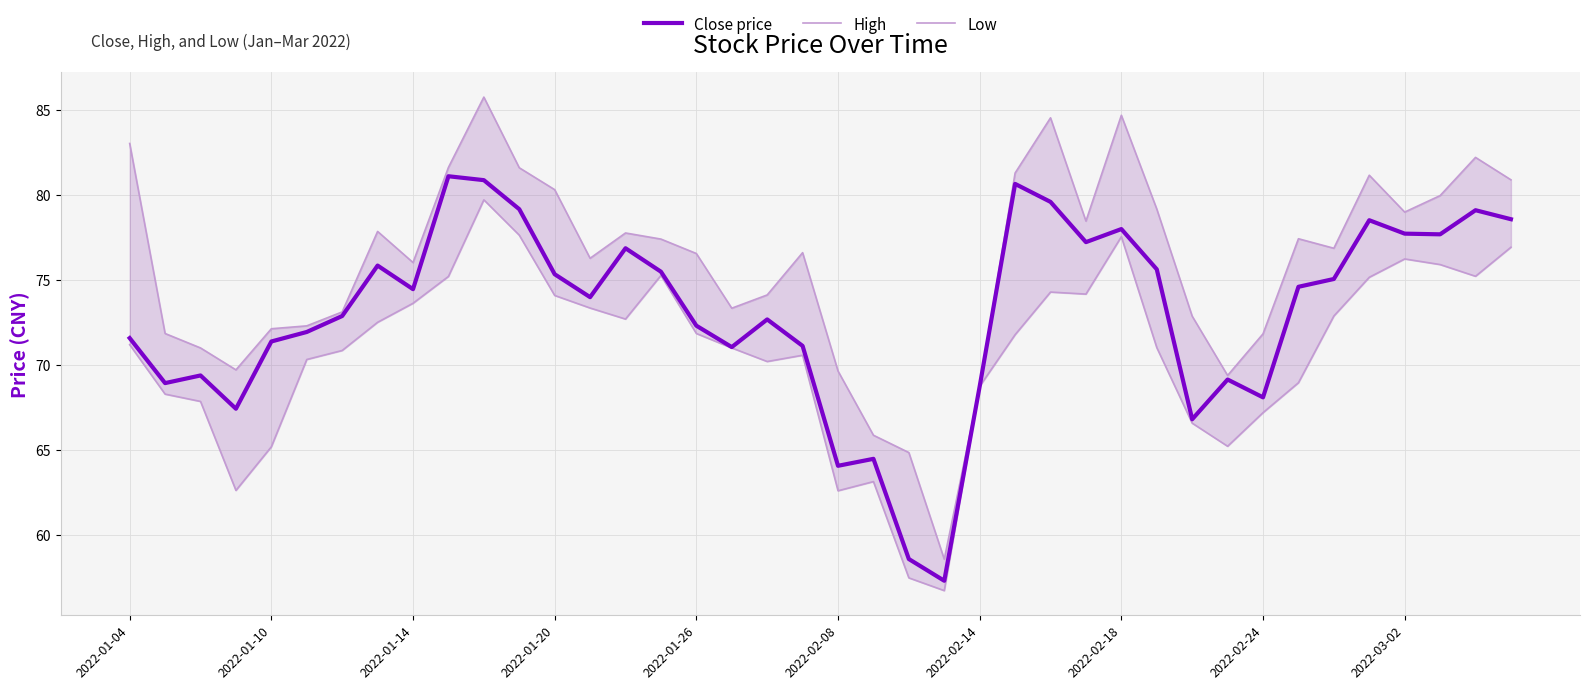

The High series shows 33.1 at 21. True or false?

False